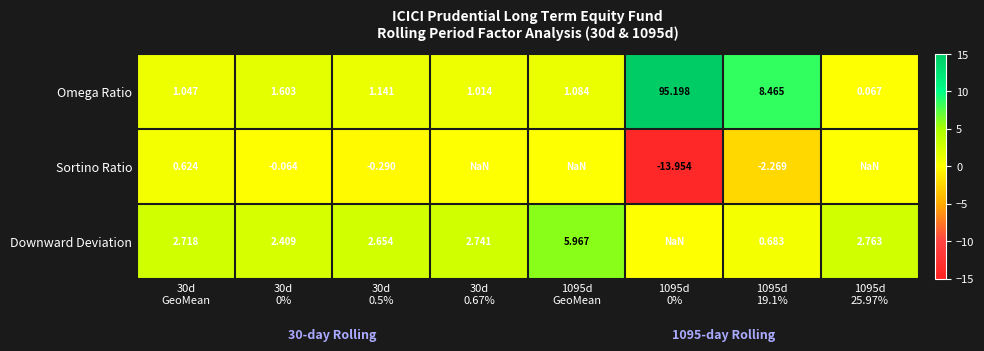

At 1095d
19.1%, list the series in order from smallest to largest.

Sortino Ratio, Downward Deviation, Omega Ratio